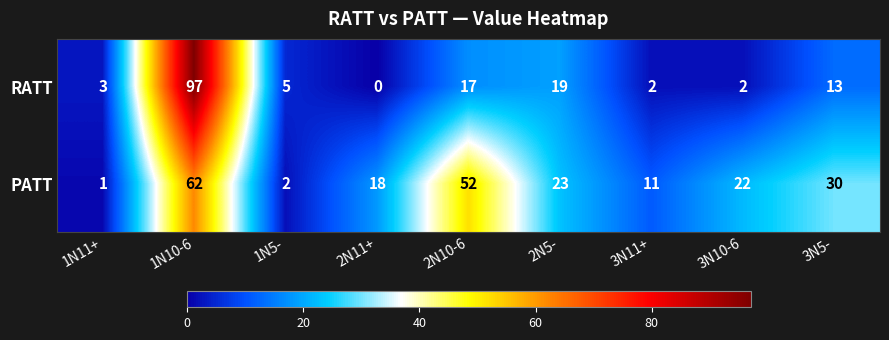

What is the total value across all series at 1N10-6?

159